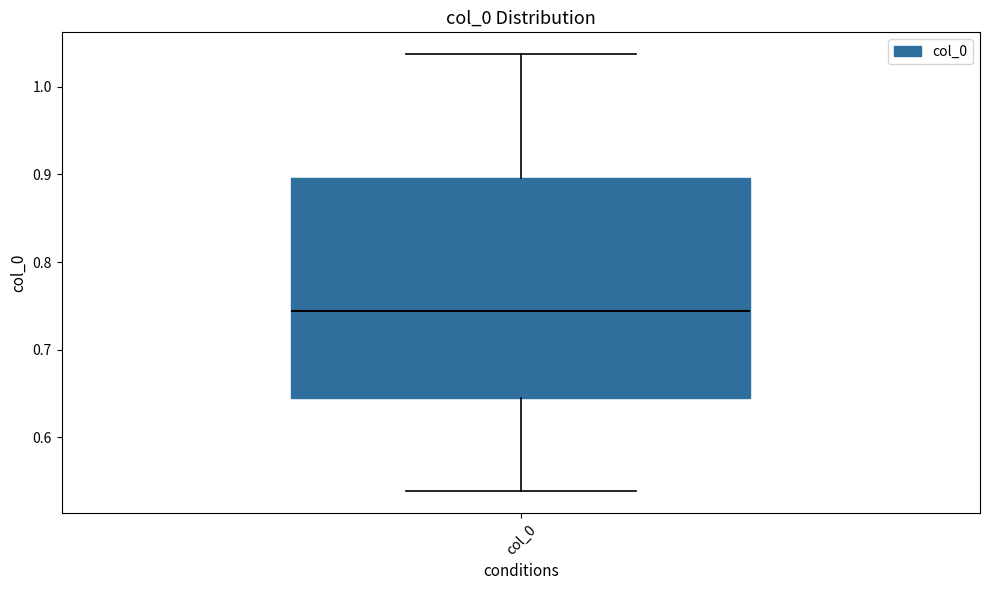

Transcribe this box plot: give where the median line is, the range the box spans, and where the two whiskers end, as read against the y-axis. The values are not printed on the chart, so give them approximately, as read against the axis.

median 0.74, box 0.64 to 0.90, whiskers 0.54 to 1.04